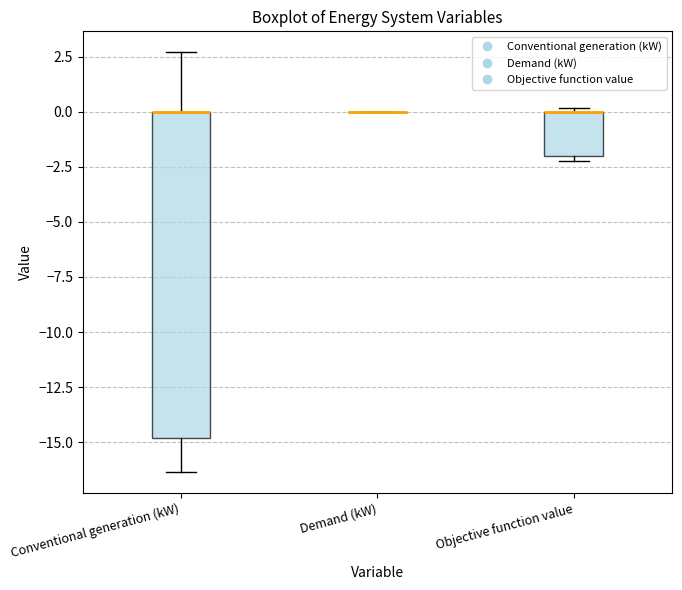

Reading left to right, transcribe this box plot: for each box, give where its median line is, the range the box spans, and where its two whiskers end, as read against the y-axis. The values are not printed on the chart, so give them approximately, as read against the axis.

Conventional generation (kW): median 0.0 (drawn on the box's upper edge), box -15.0 to 0.0, whiskers -16.5 to 2.5
Demand (kW): box collapsed to a line at 0.0, whiskers 0.0 to 0.0
Objective function value: median 0.0 (drawn on the box's upper edge), box -2.0 to 0.0, whiskers -2.0 (just below the box's lower edge) to 0.0